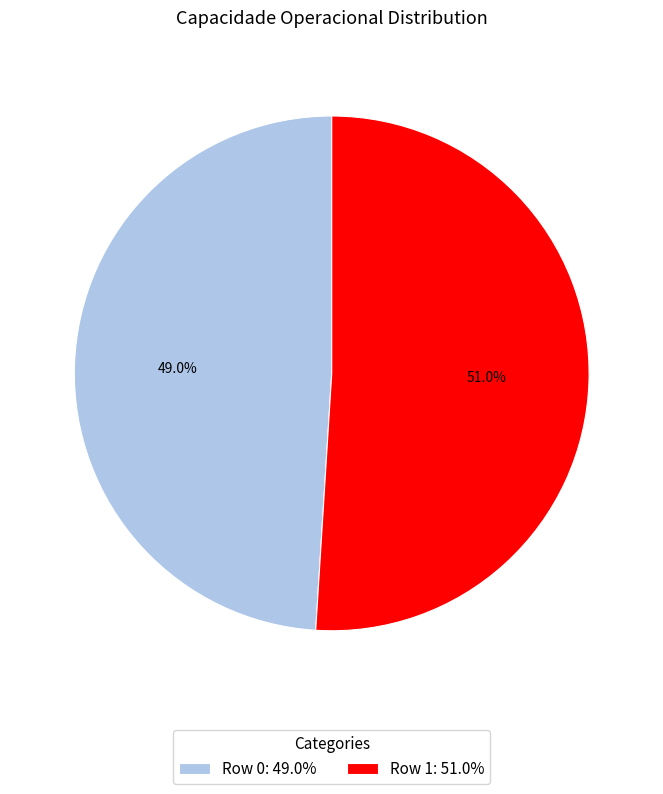

Which has a higher value, Row 0: 49.0% or Row 1: 51.0%?

Row 1: 51.0%